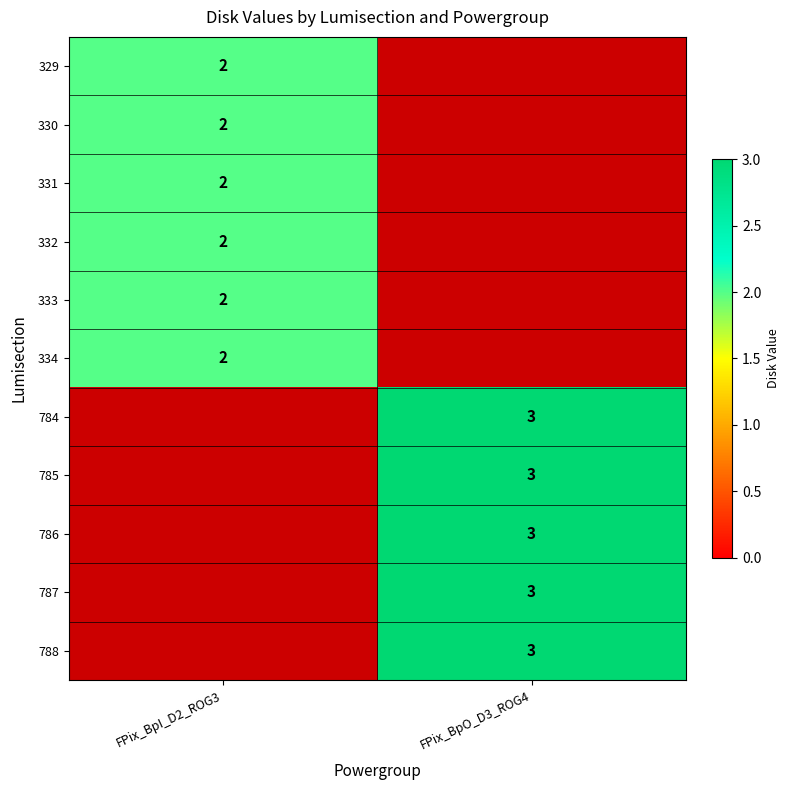

Is it true that 332 equals 1 at FPix_BpI_D2_ROG3?

False